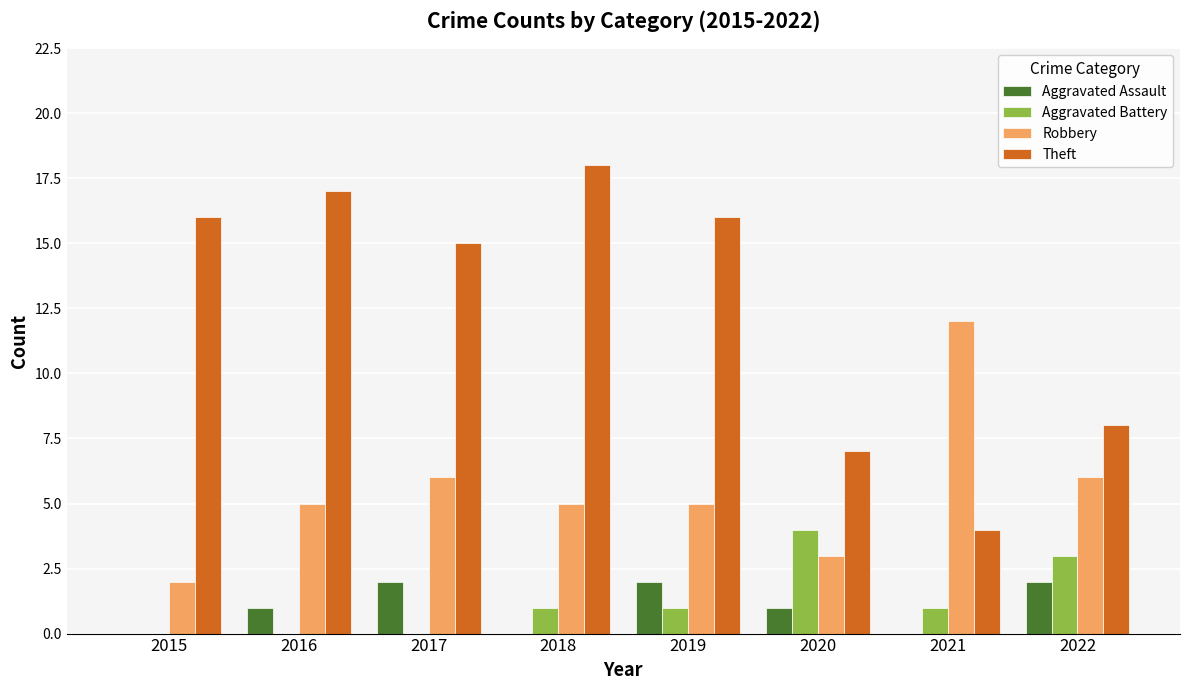

How many groups of bars are there?

8